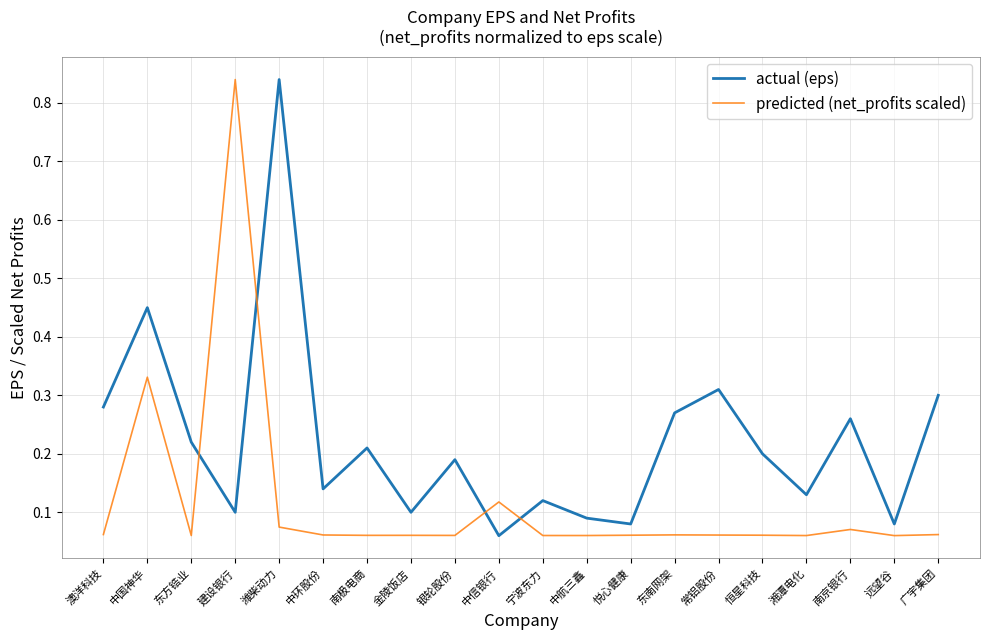

Which series has the largest total across all categories?

actual (eps)